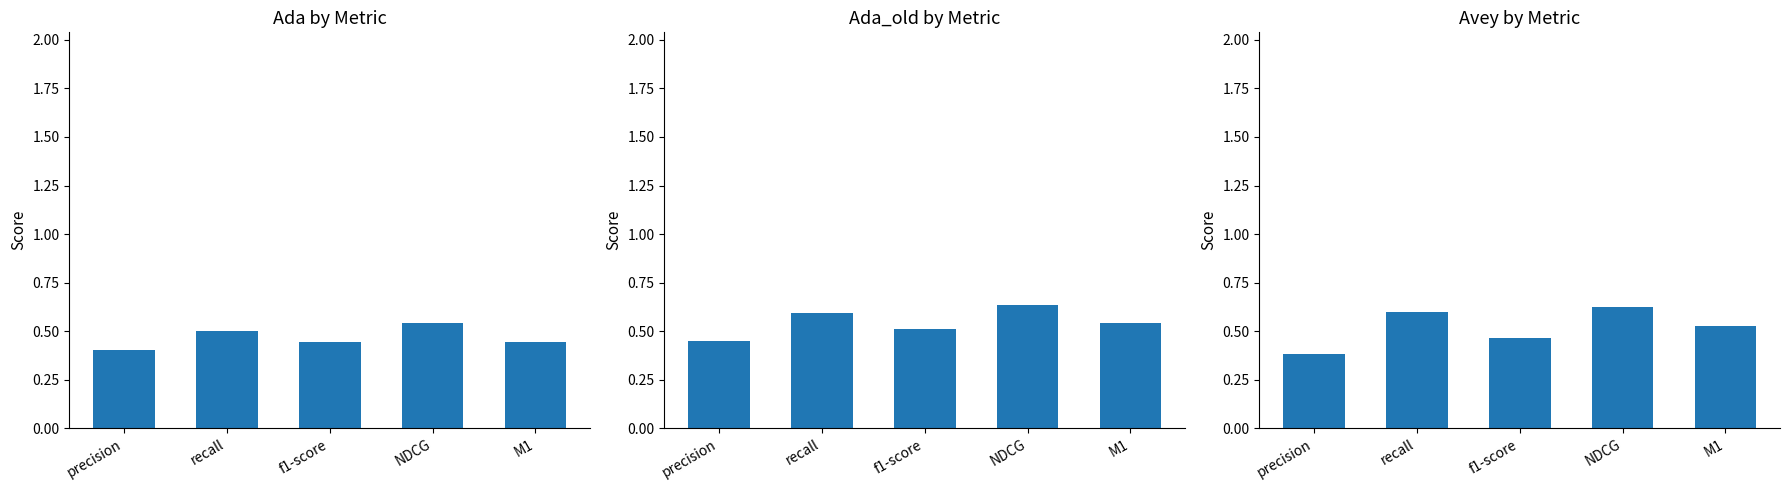

How many bars are there in total?

15